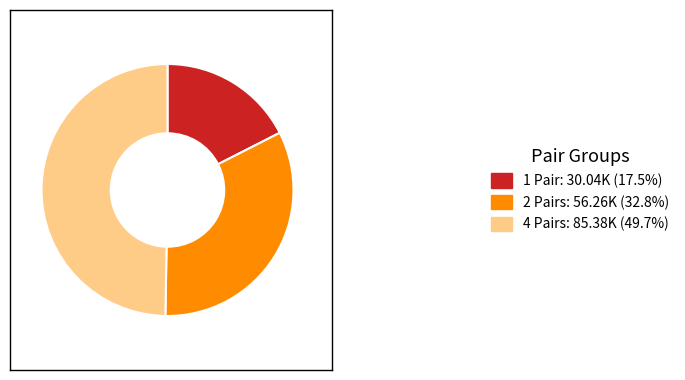

Approximately how many times larger is the value at 2 Pairs: 56.26K (32.8%) compared to 4 Pairs: 85.38K (49.7%)?

0.7